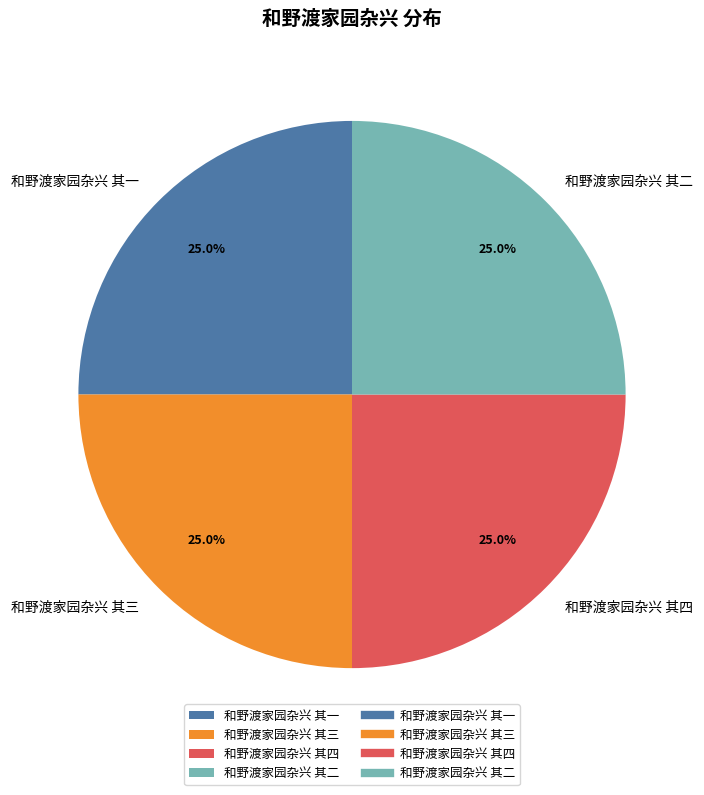

How many slices are in this pie chart?

4